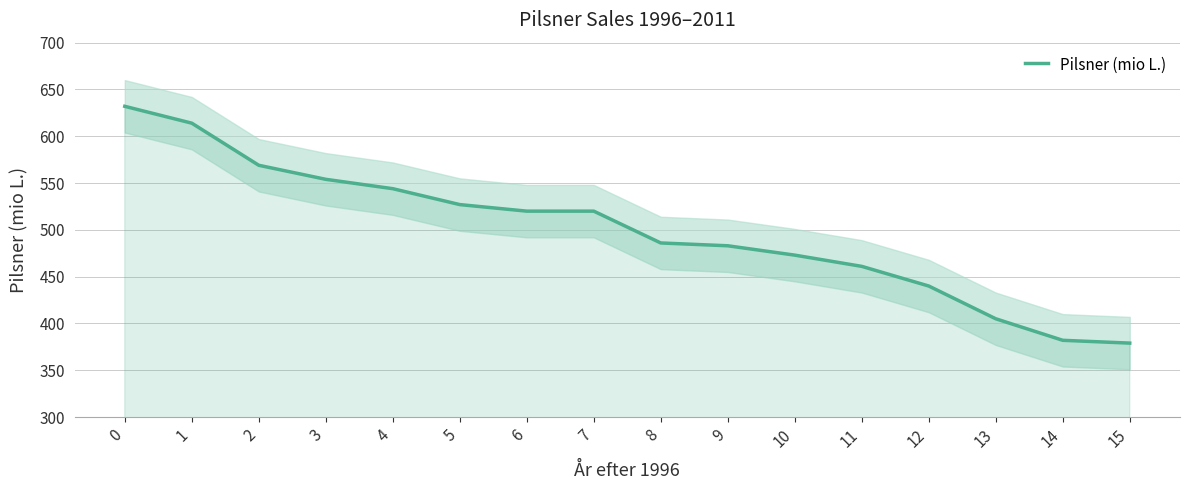

Is it true that the value at 3 is 554?

True